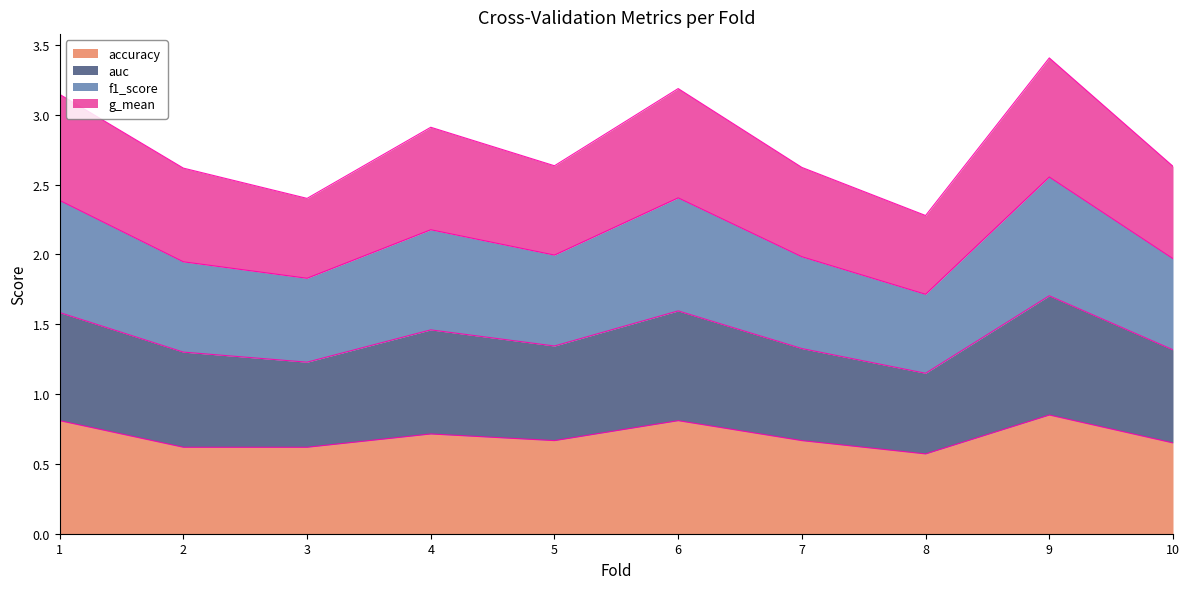

How many lines are shown in the chart?

4